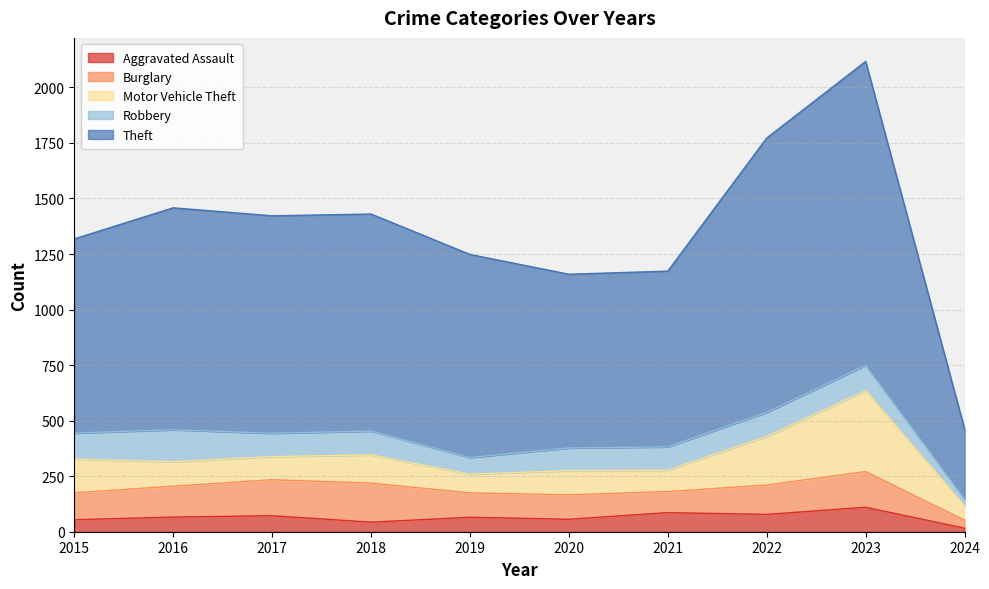

How many data points in Robbery are less than 107?

5